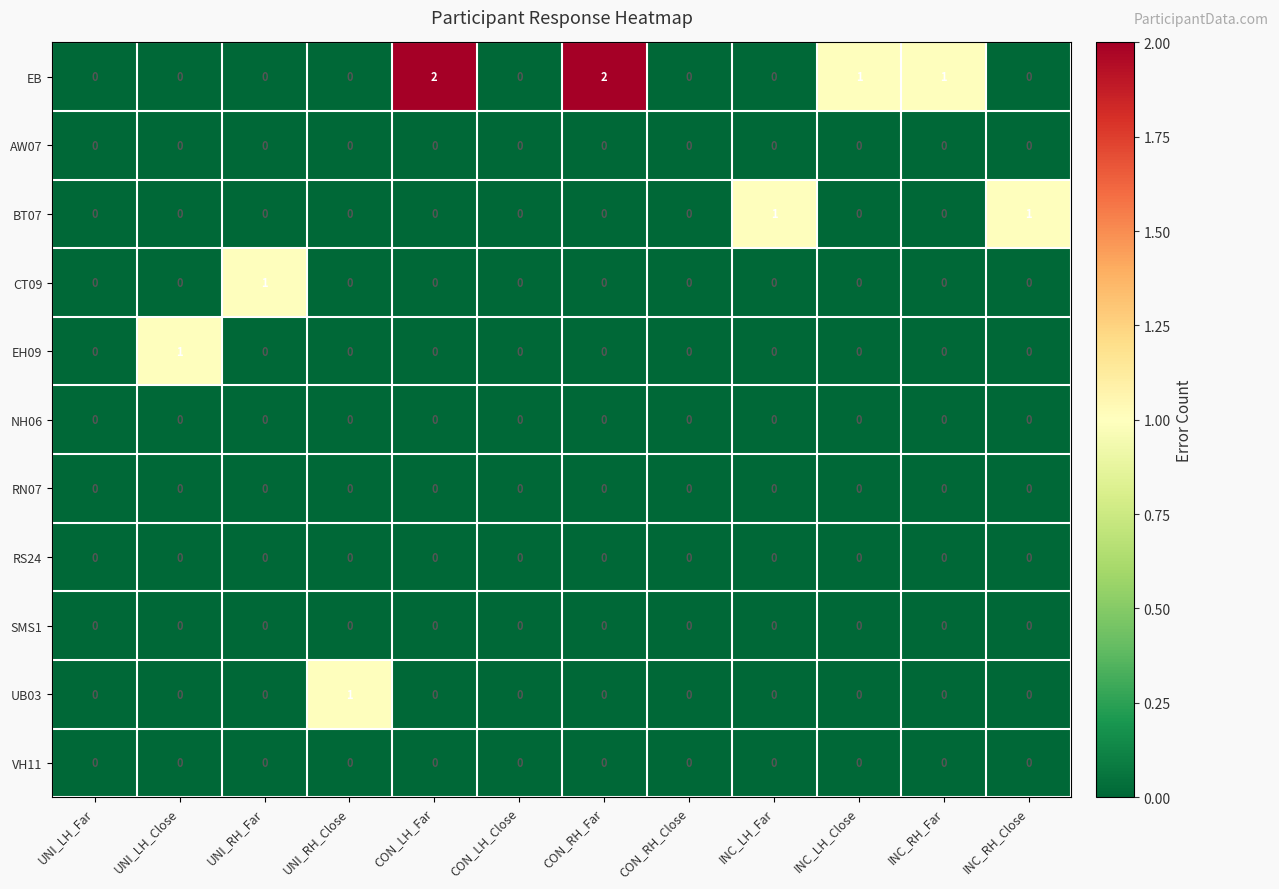

The VH11 series shows 0 at CON_RH_Close. True or false?

True